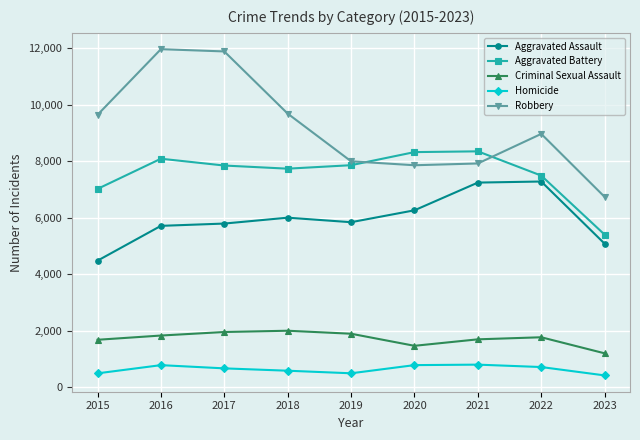

True or false: Criminal Sexual Assault and Aggravated Battery intersect in this chart.

False